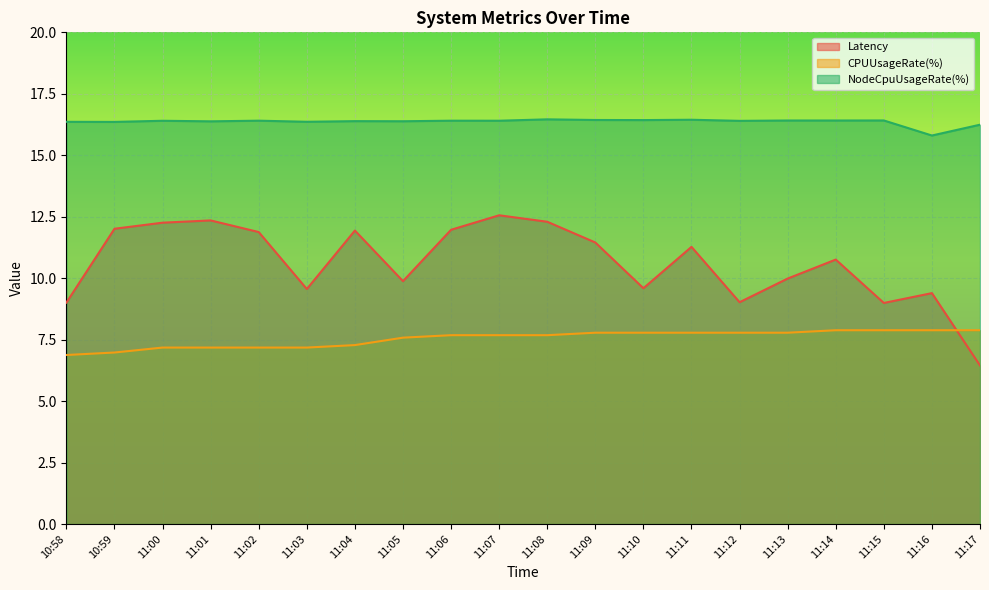

Which series has the largest total across all categories?

NodeCpuUsageRate(%)